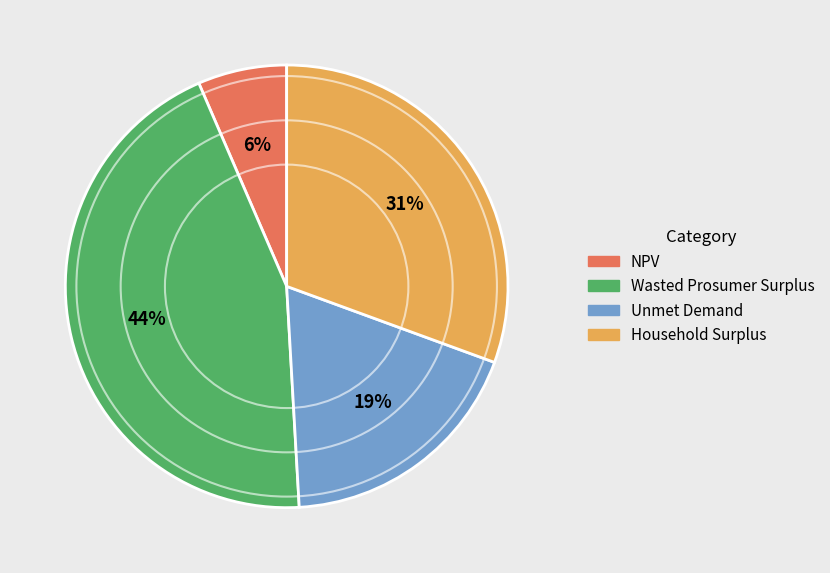

What is the smallest slice in the pie chart?

NPV